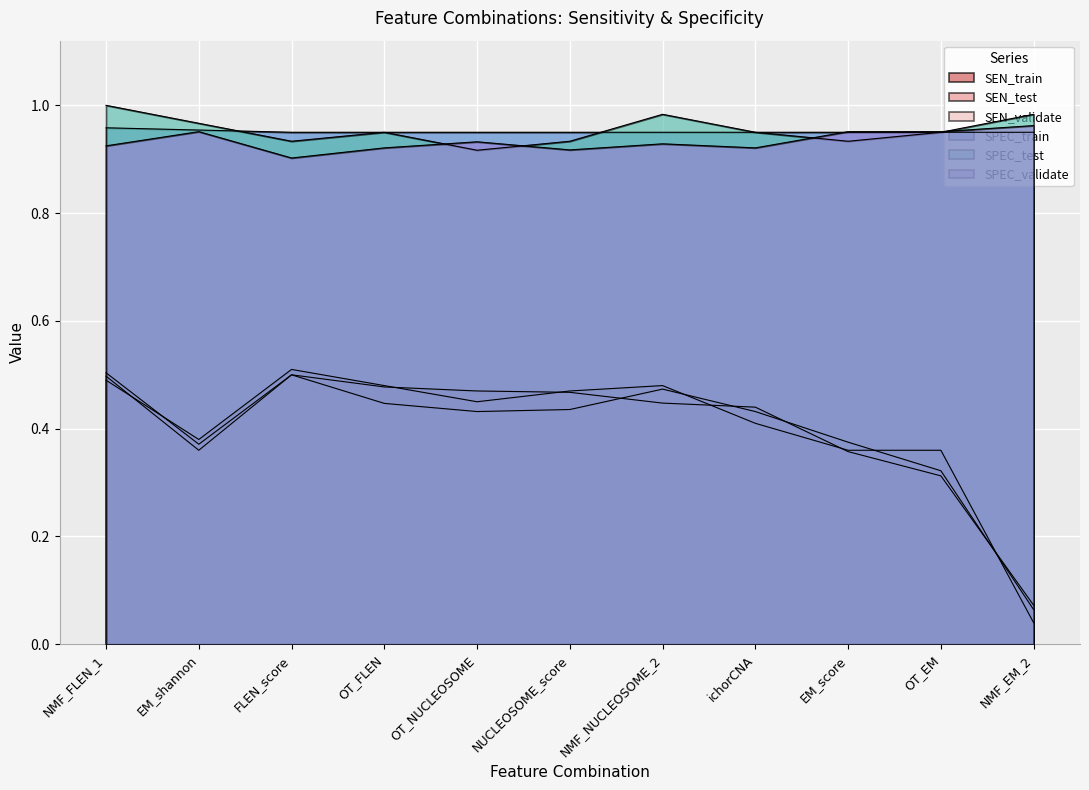

Rank the series by their maximum value, from lowest to highest.

SEN_train, SEN_validate, SEN_test, SPEC_train, SPEC_validate, SPEC_test